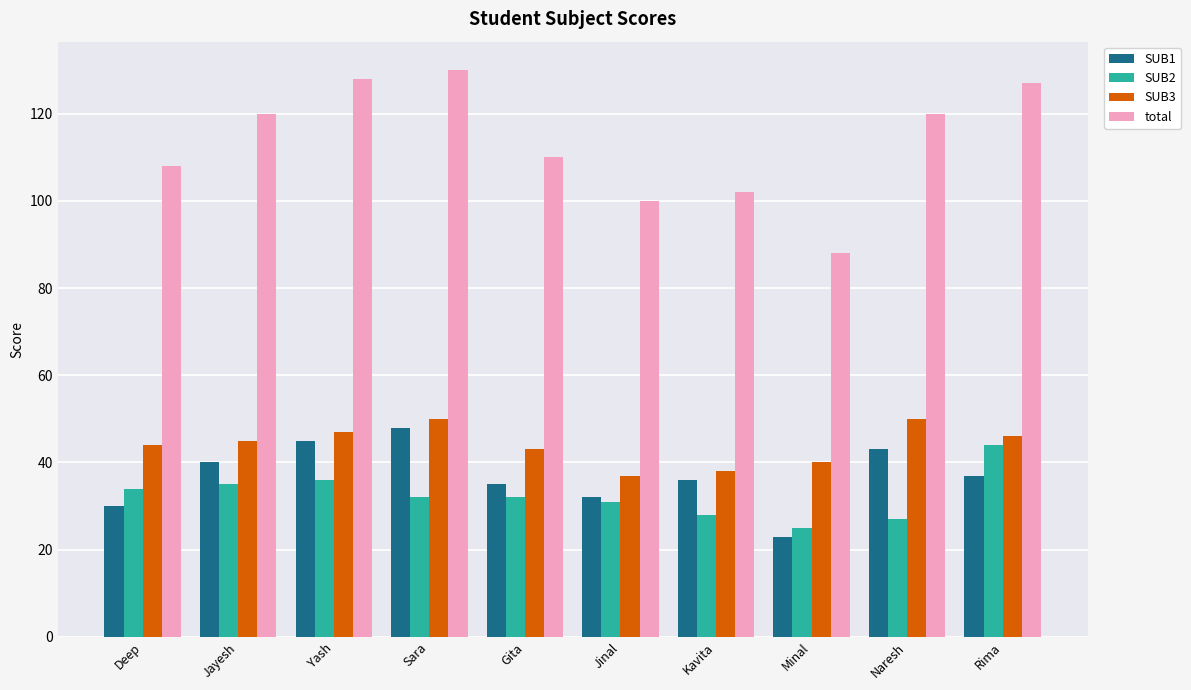

List the series in order of their peak value, lowest first.

SUB2, SUB1, SUB3, total